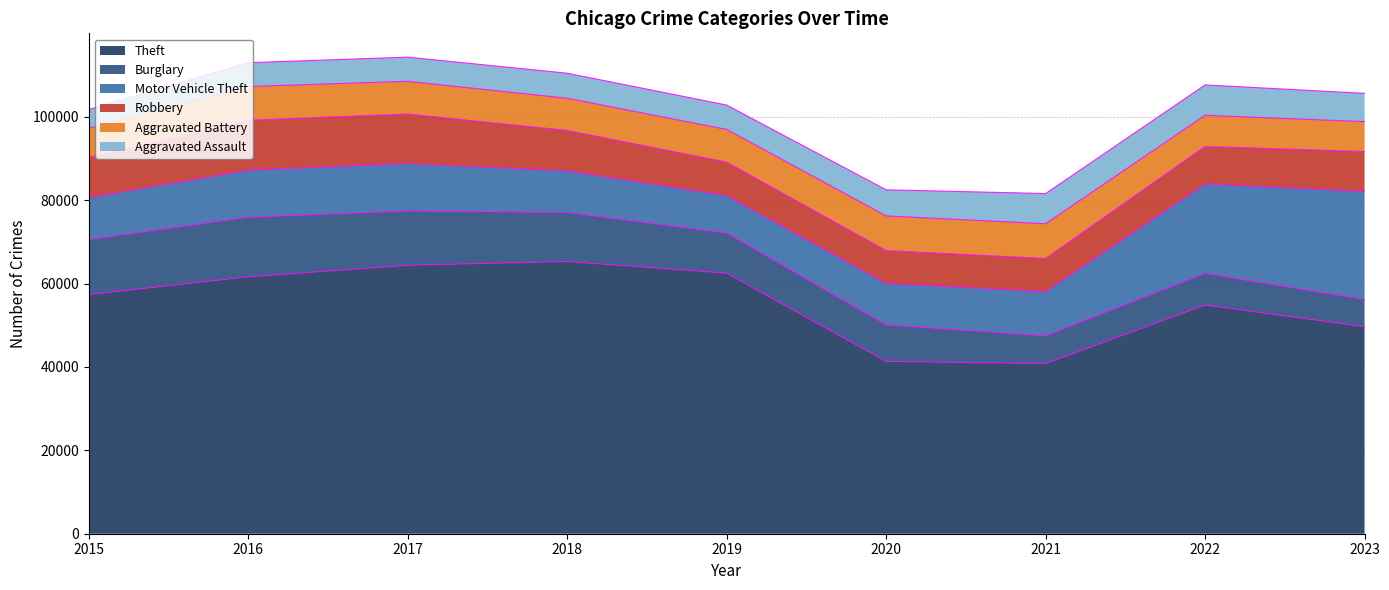

At which category is the sum across all series the highest?

2017